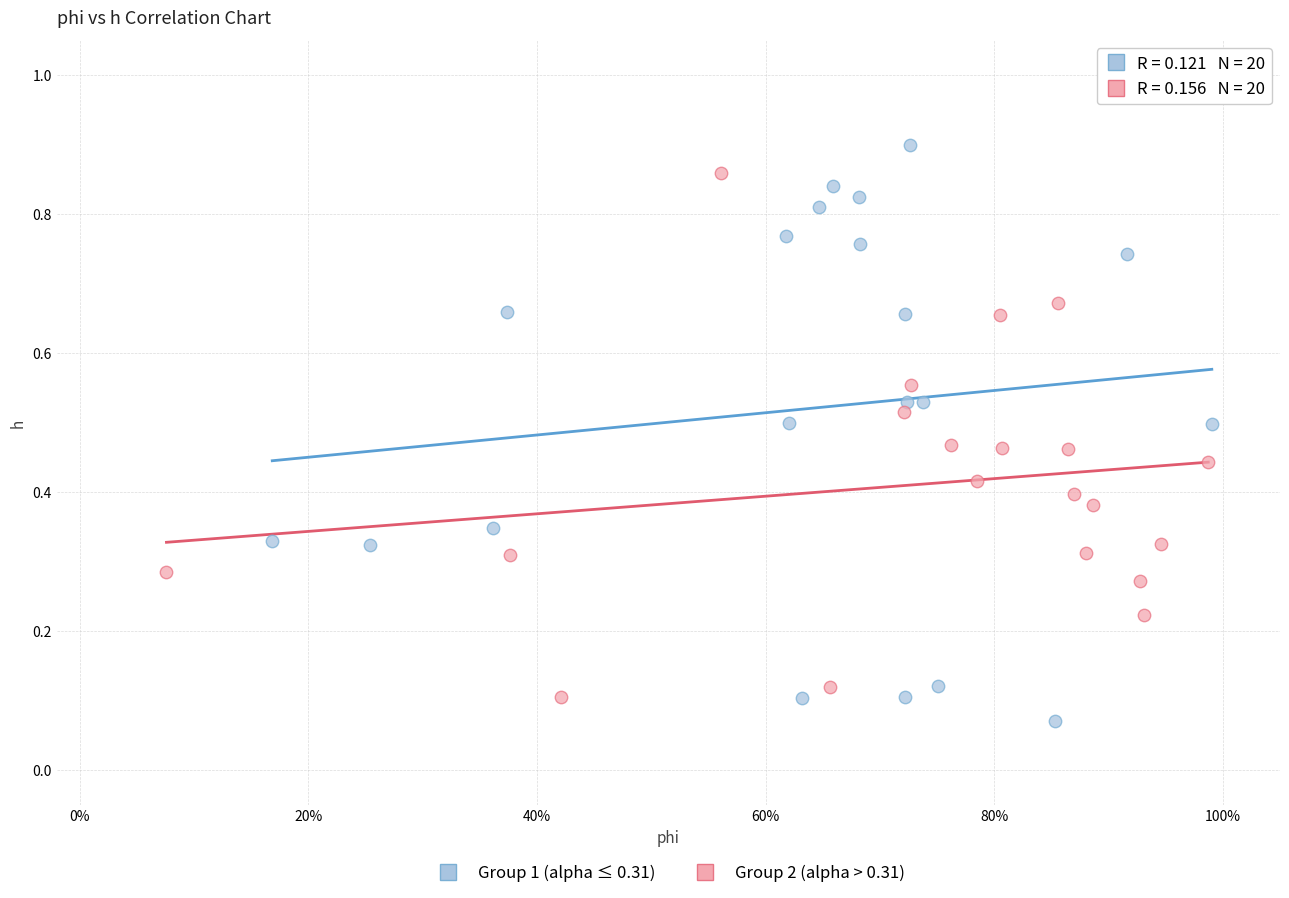

Which series reaches the maximum Y coordinate?

Group 1 (alpha ≤ 0.31)